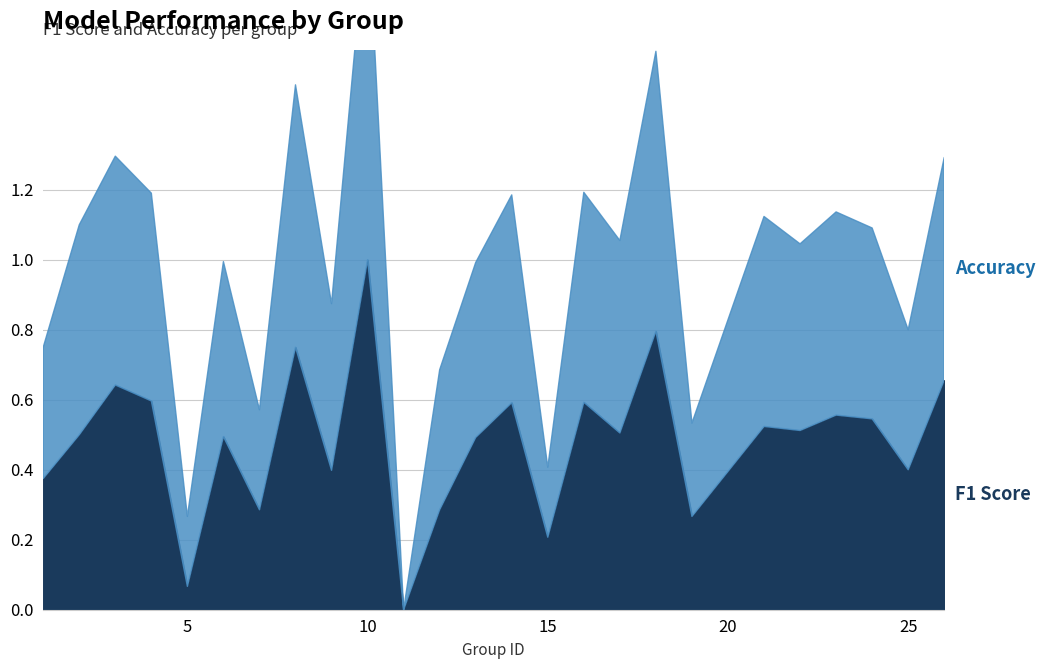

After their last crossing, which series has the higher values: accuracy or f1?

accuracy